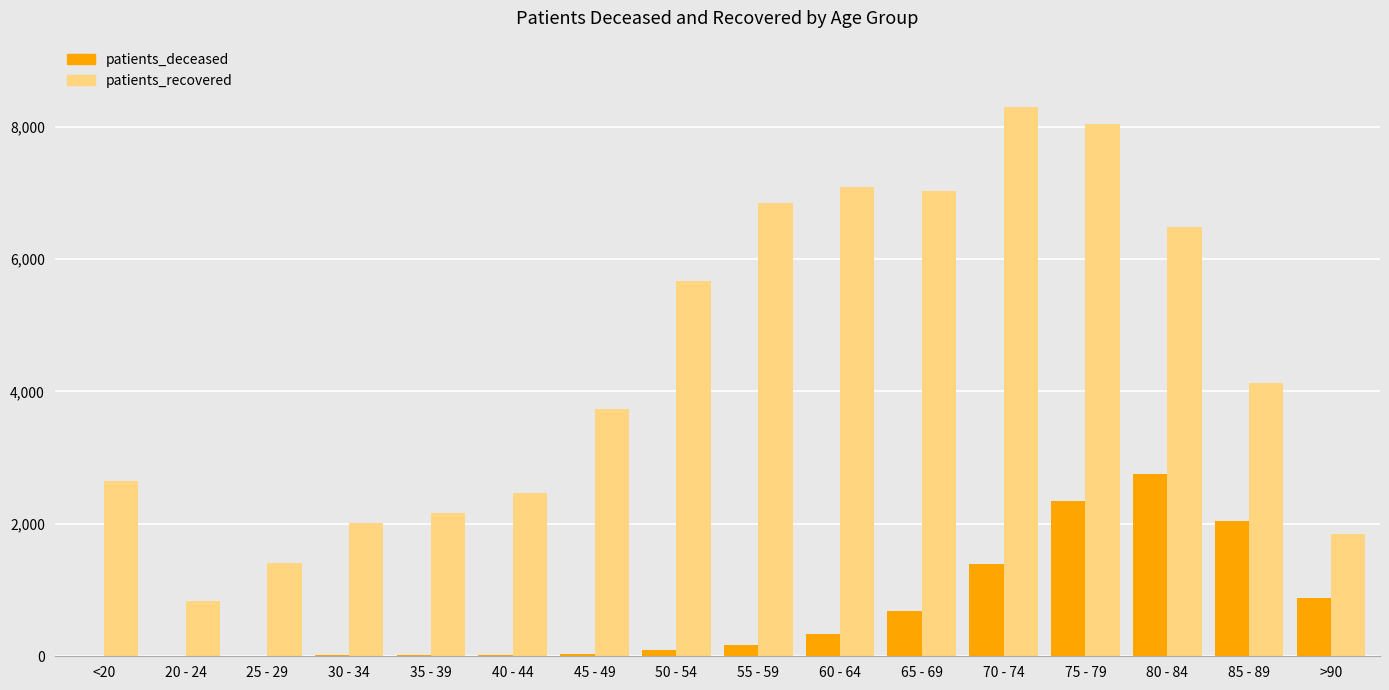

Between 35 - 39 and 70 - 74, which series saw the biggest shift?

patients_recovered